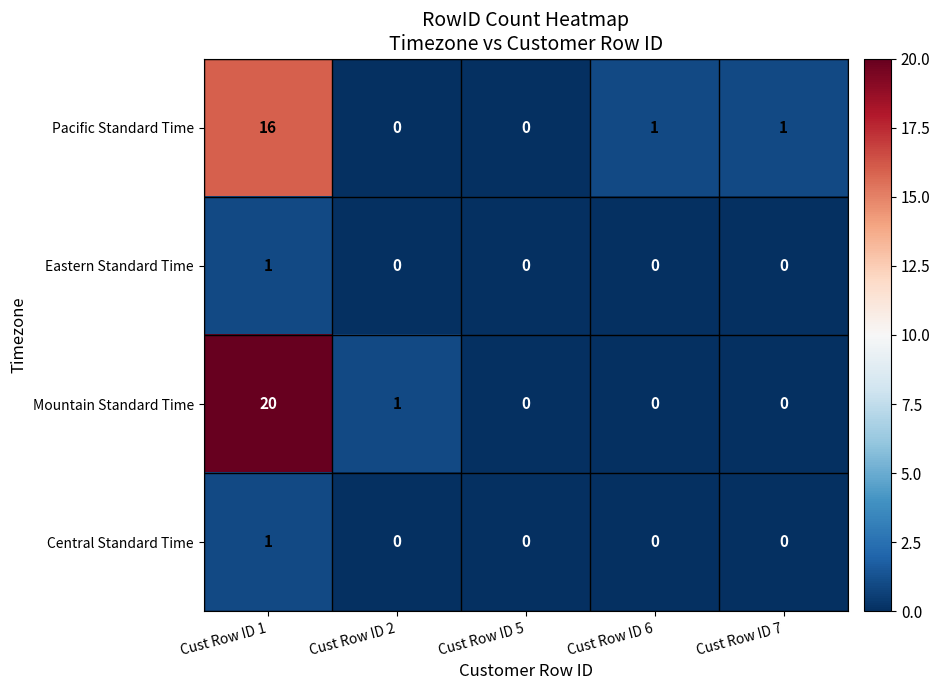

How many data points does each series have?

5